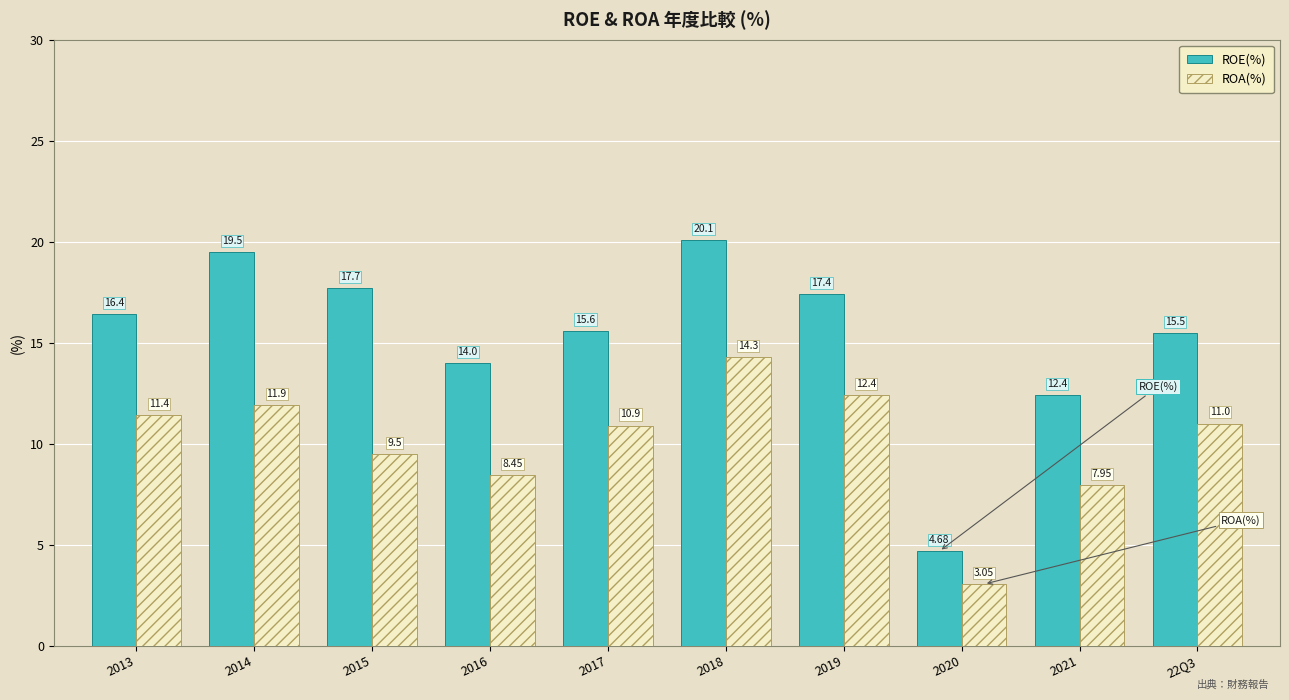

Is the value of ROE(%) at 2017 greater than the value of ROA(%) at 2016?

Yes